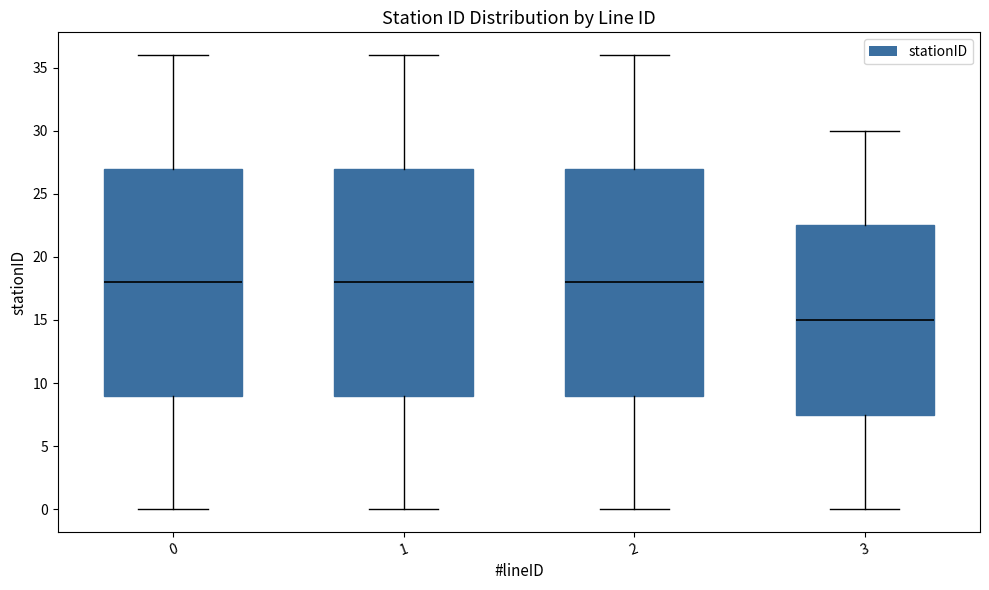

Which box has the lowest median line?

3